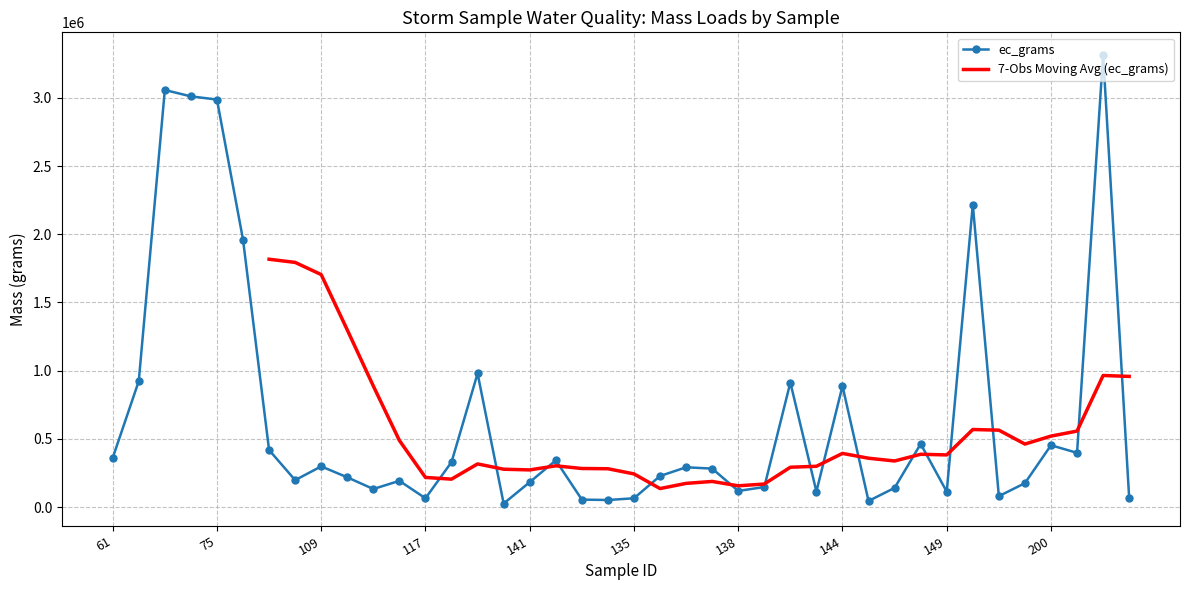

True or false: ec_grams has more than 0 interior local peaks.

True